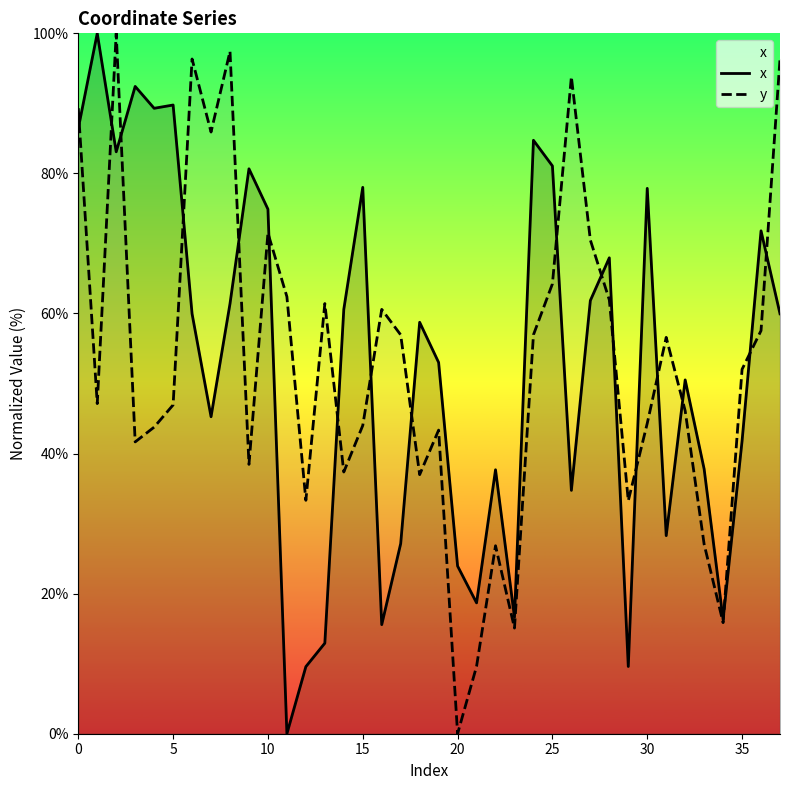

What is the label of the 24th point from the left?

23